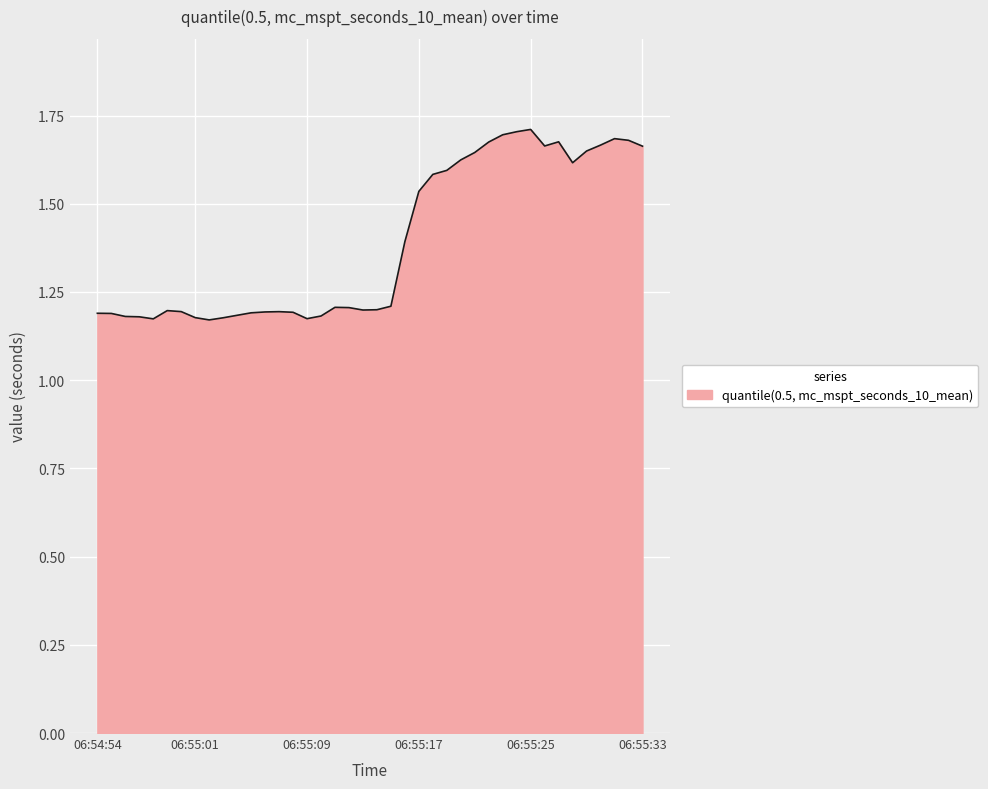

What is the difference between the maximum and minimum values?

0.5